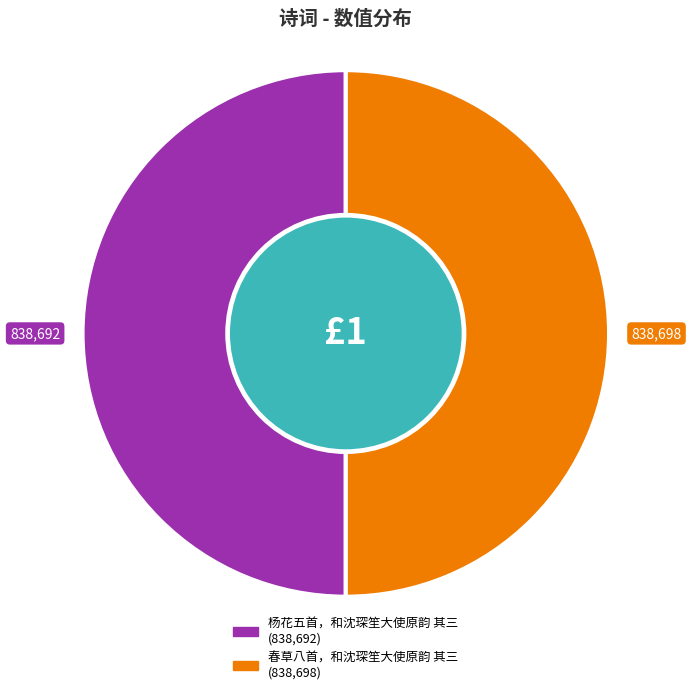

What is the ratio of the value at 春草八首，和沈琛笙大使原韵 其三 to the value at 杨花五首，和沈琛笙大使原韵 其三?

1.0